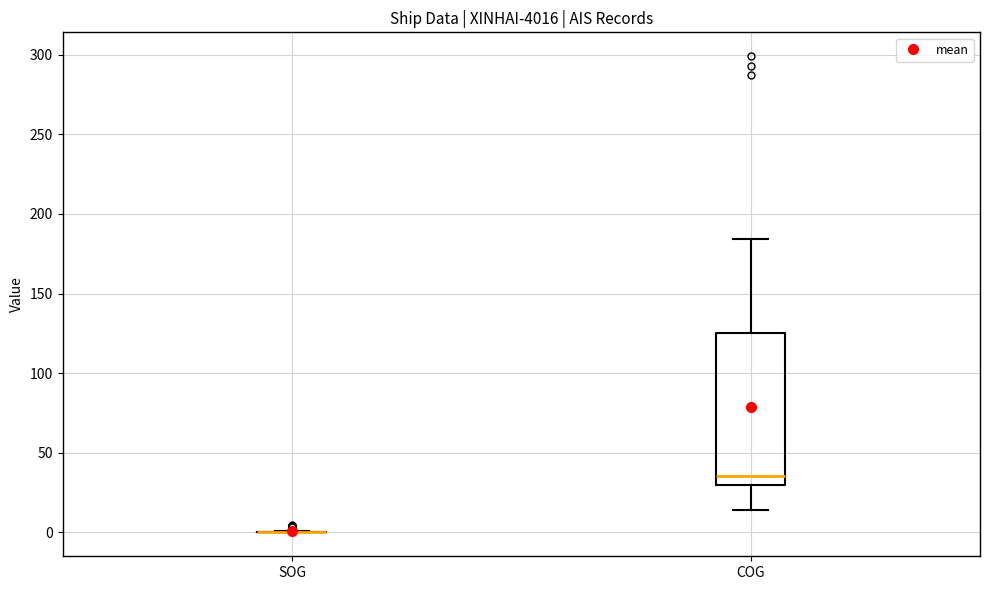

Reading left to right, transcribe this box plot: for each box, give where its median line is, the range the box spans, and where its two whiskers end, as read against the y-axis. The values are not printed on the chart, so give them approximately, as read against the axis.

SOG: box collapsed to a line at 0, whiskers 0 to 0
COG: median 35, box 30 to 125, whiskers 15 to 185